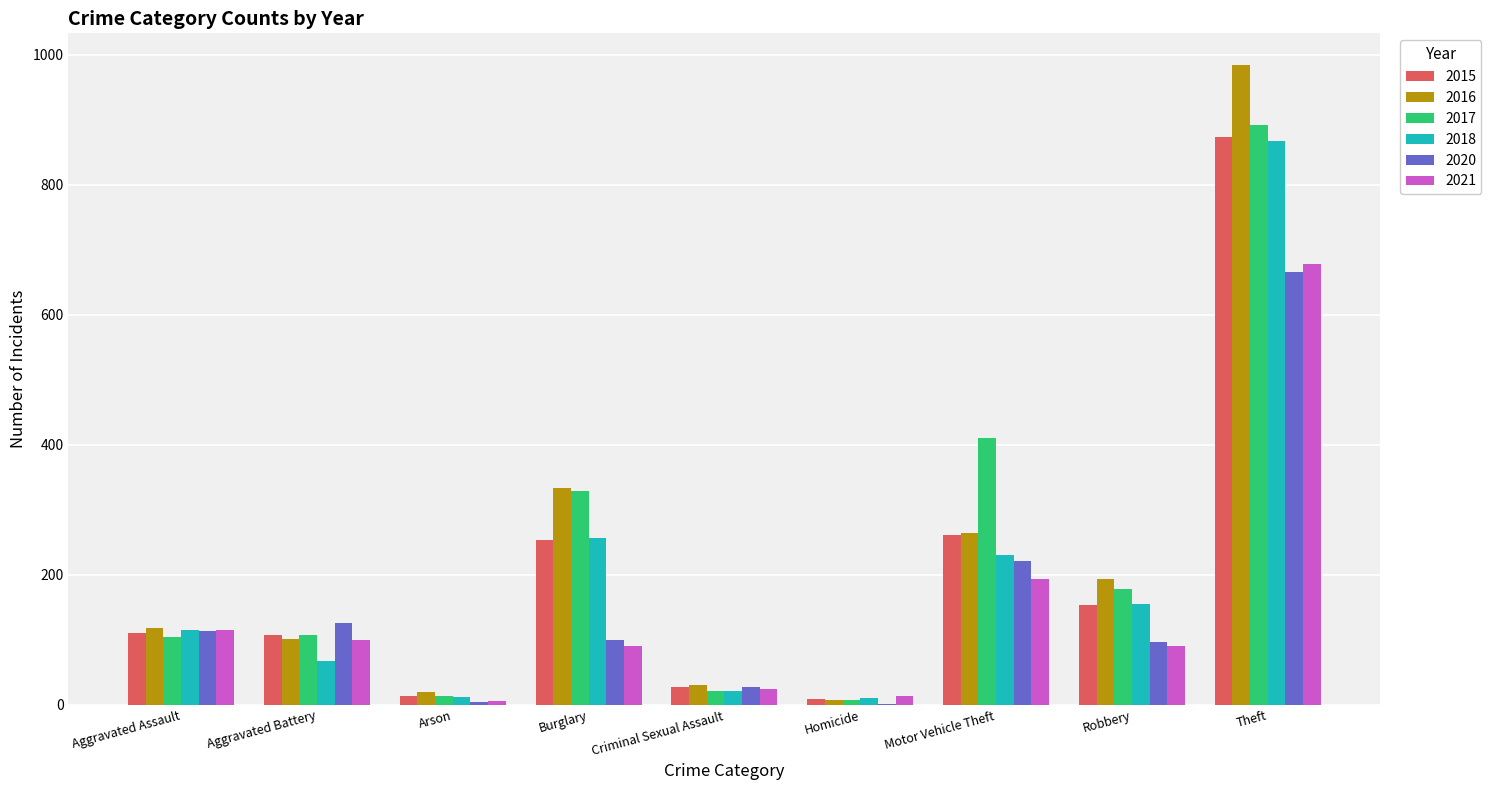

How many series are shown in this chart?

6